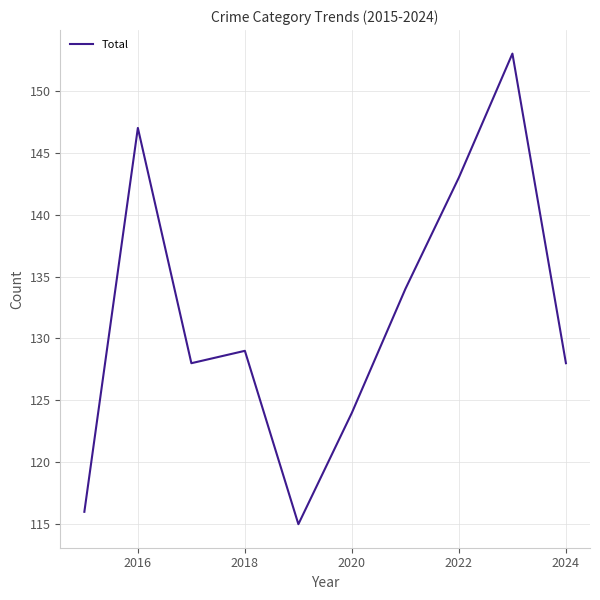

What is the difference between the maximum and minimum values?

38